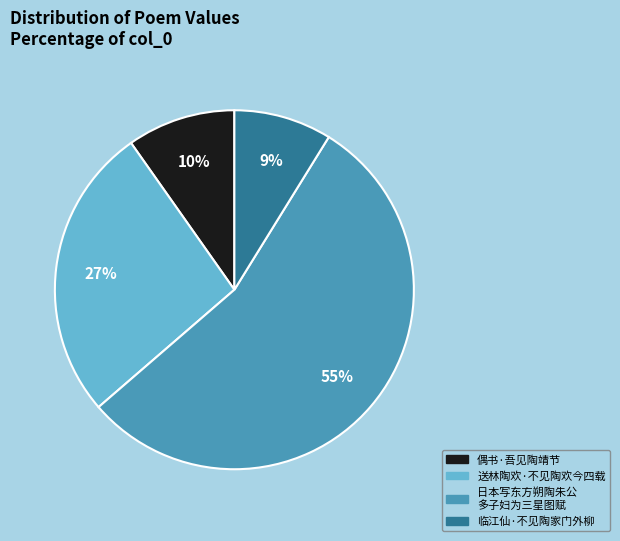

To the nearest percent, what is the difference between the largest and smallest slice percentages?

46%